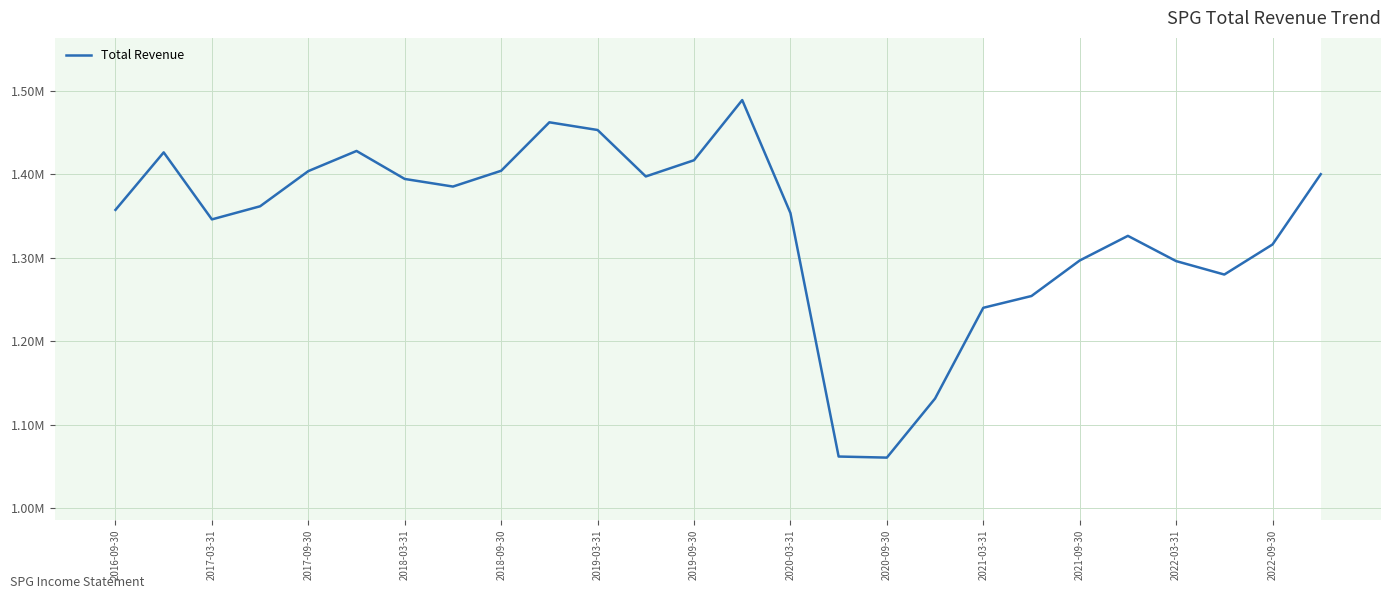

At which category does the chart reach its minimum across all series?

2020-09-30